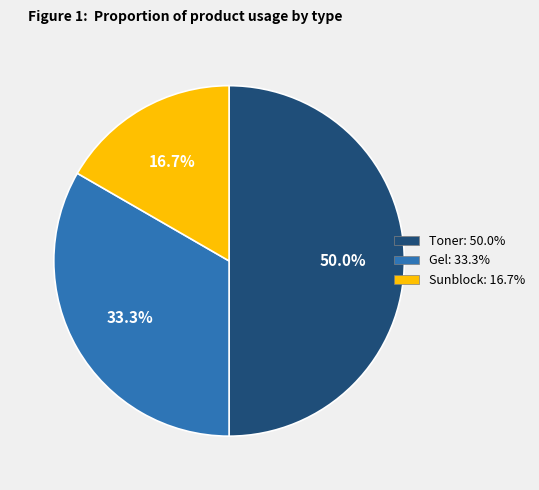

How many slices are in this pie chart?

3